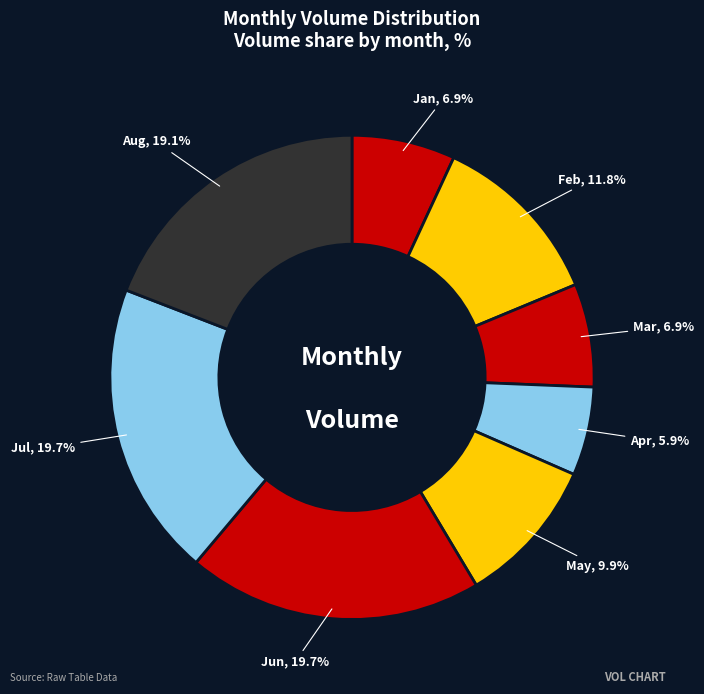

Is the sum of May and Feb greater than half?

No